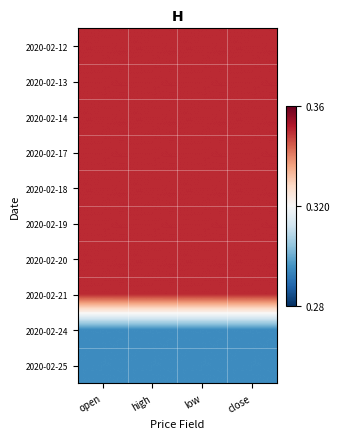

At low, list the series in order from smallest to largest.

2020-02-24, 2020-02-25, 2020-02-12, 2020-02-13, 2020-02-14, 2020-02-17, 2020-02-18, 2020-02-19, 2020-02-20, 2020-02-21